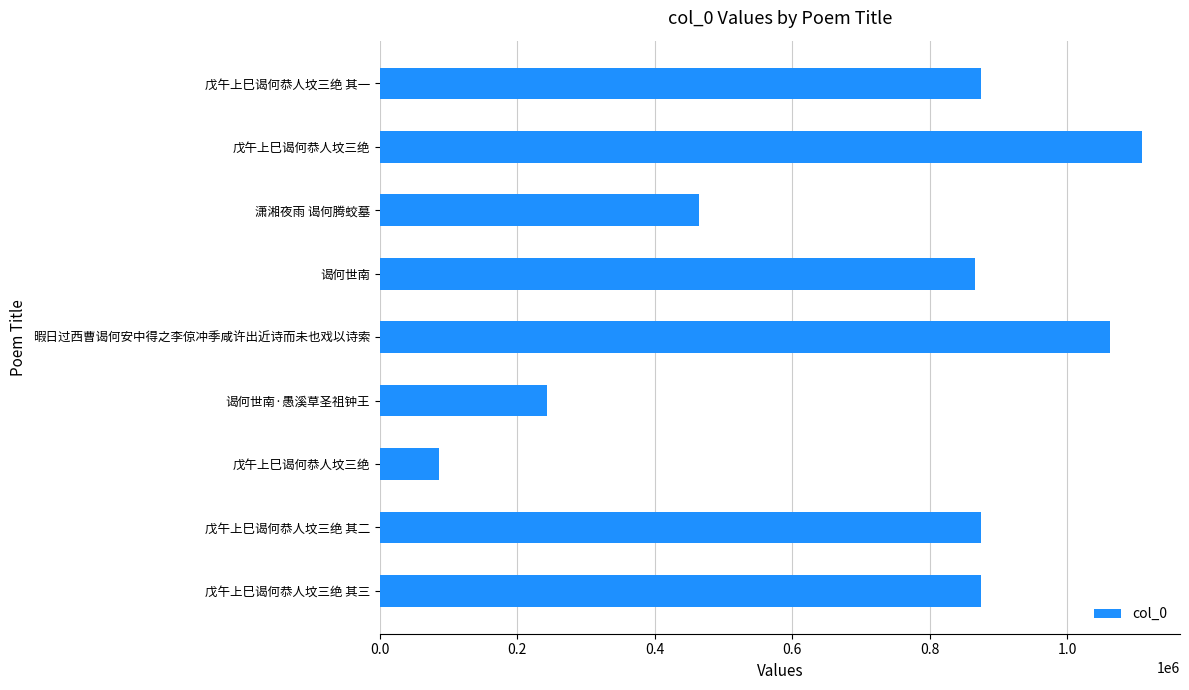

What is the greatest value displayed?

1108954